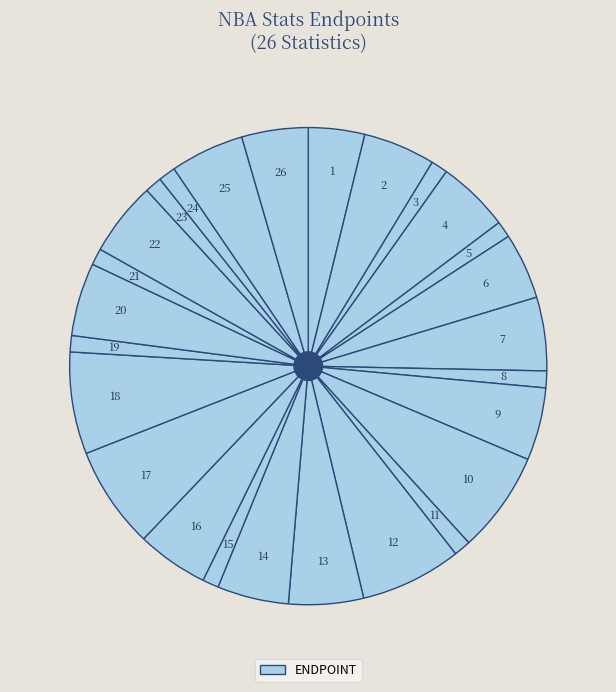

To the nearest percent, what is the difference between the largest and smallest slice percentages?

6%